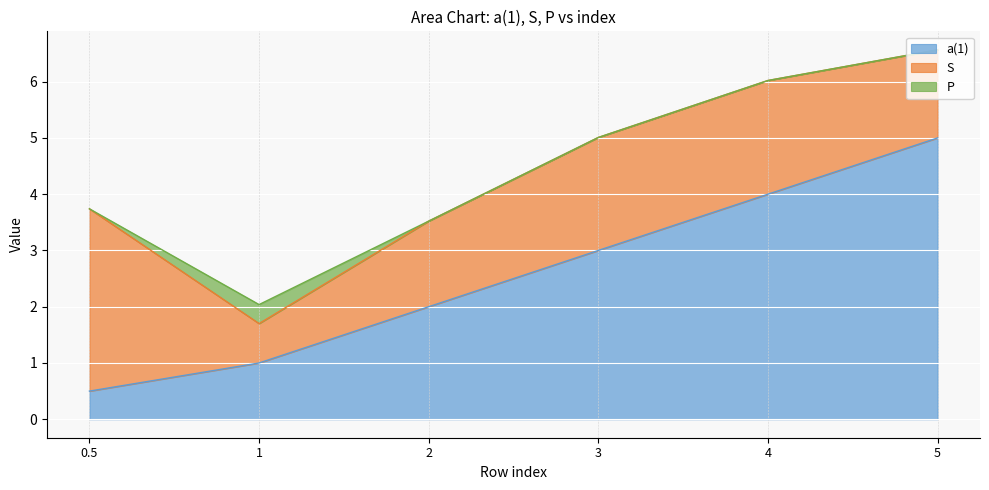

List the series in order of their peak value, highest first.

a(1), S, P